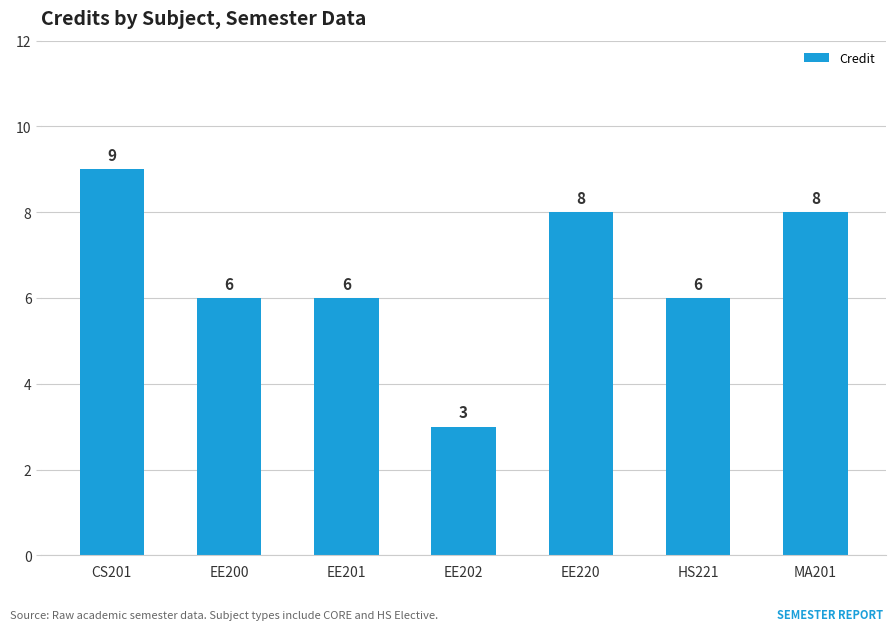

How many bars are there in total?

7